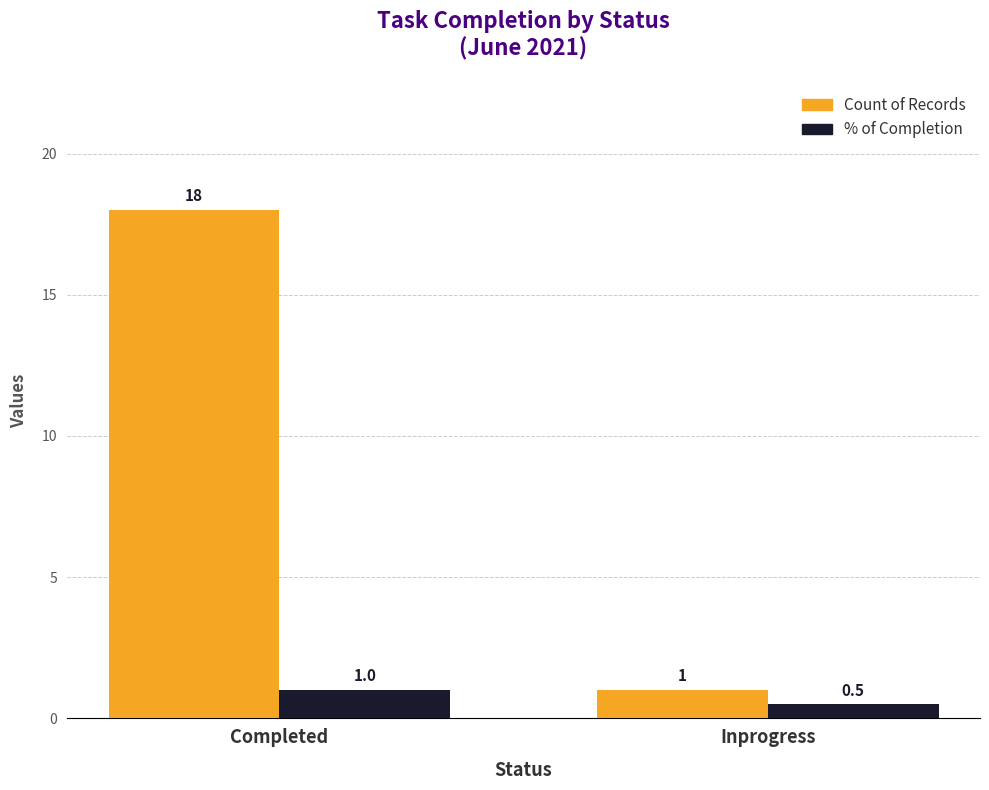

What is the sum of all Count of Records values?

19.0